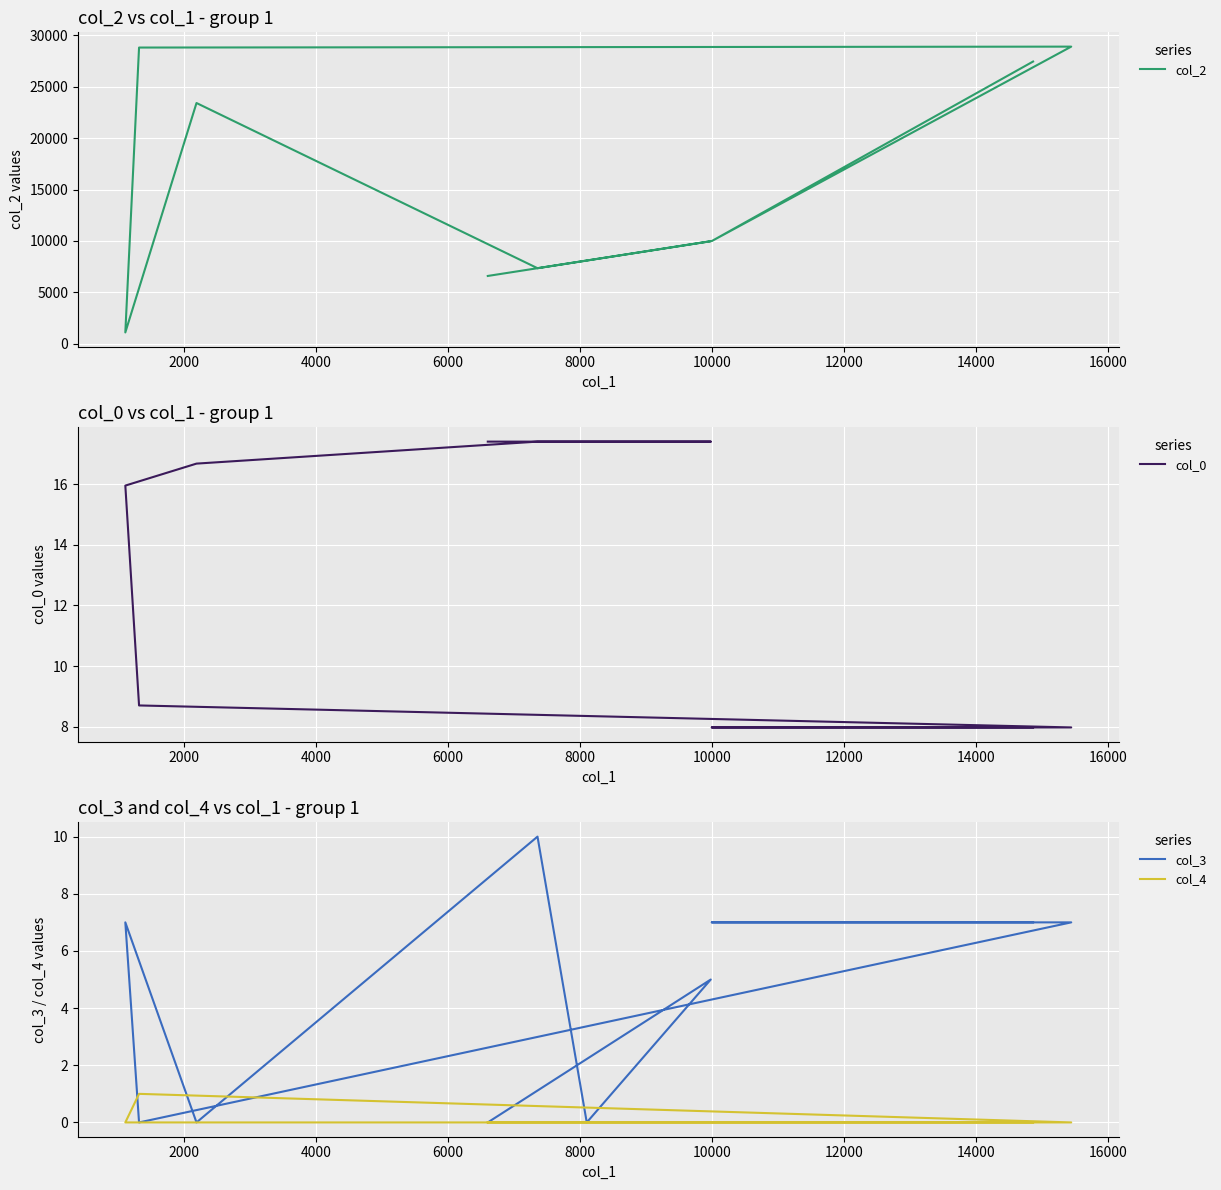

What is the difference between the maximum and minimum values in the col_0 series?

9.4